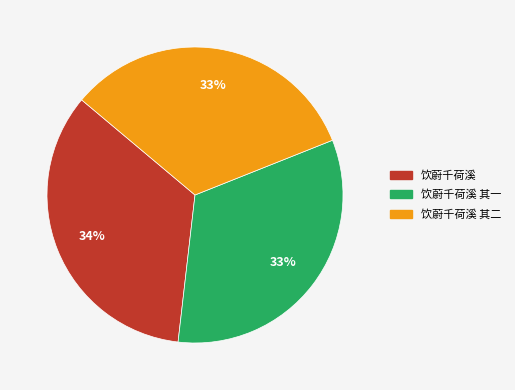

To the nearest percent, what is the difference between the largest and smallest slice percentages?

1%